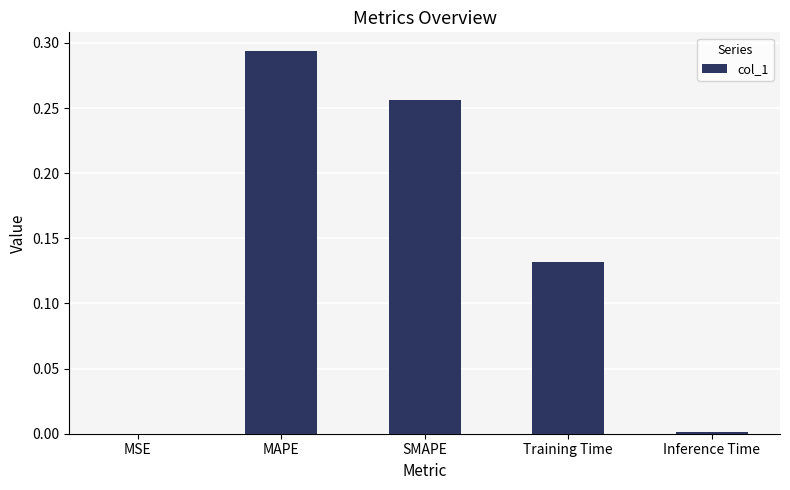

What is the sum of the values at SMAPE and Training Time?

0.4